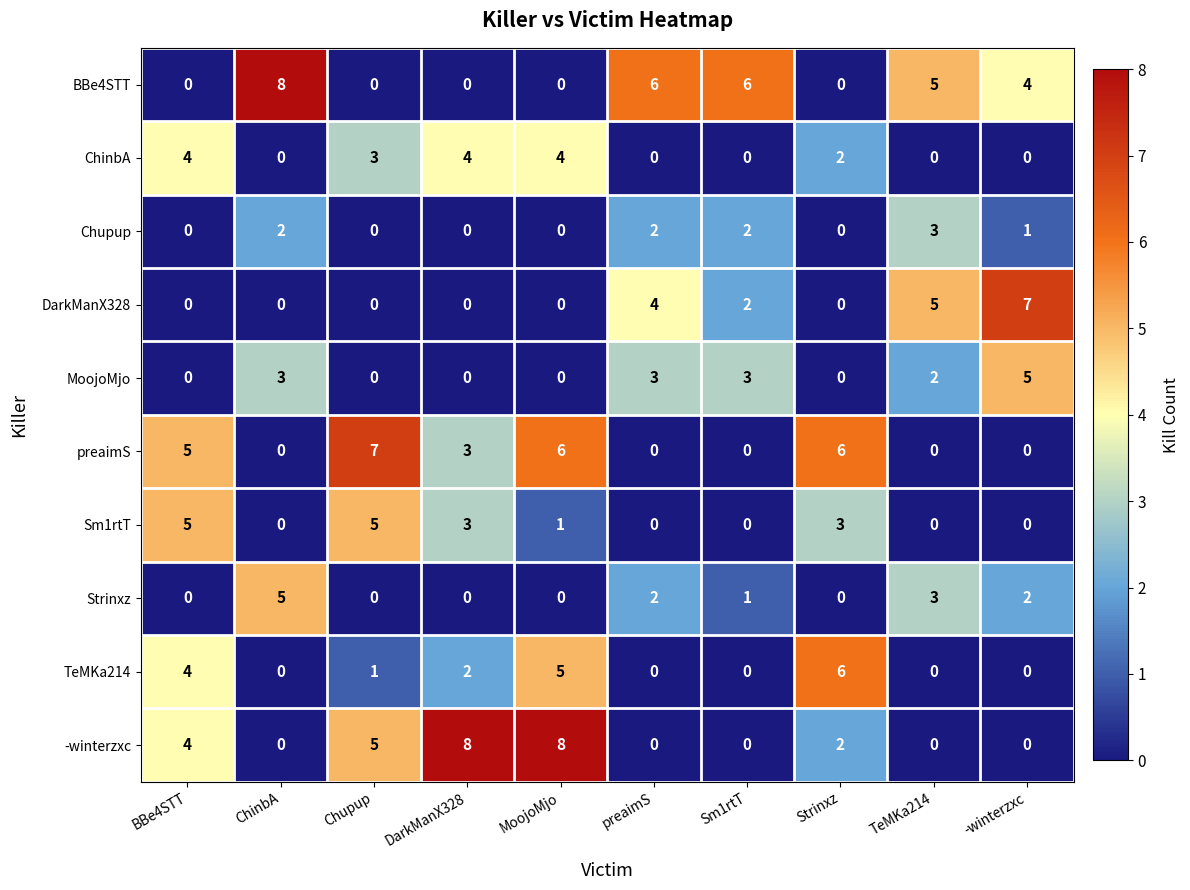

Is it true that BBe4STT equals 0 at Chupup?

True